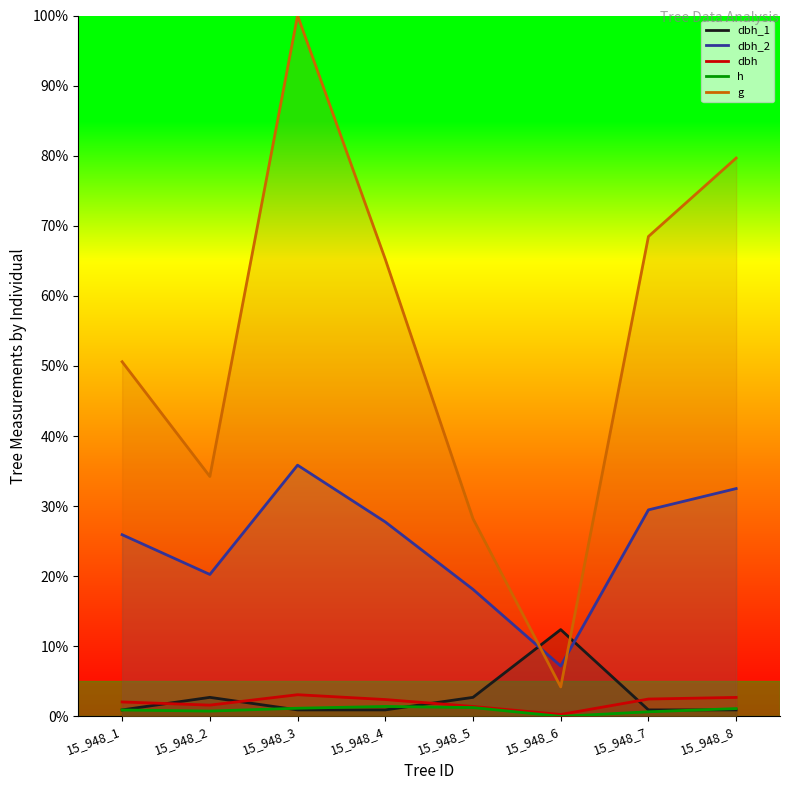

Which series ends up on top after the final intersection of g and dbh_1?

g